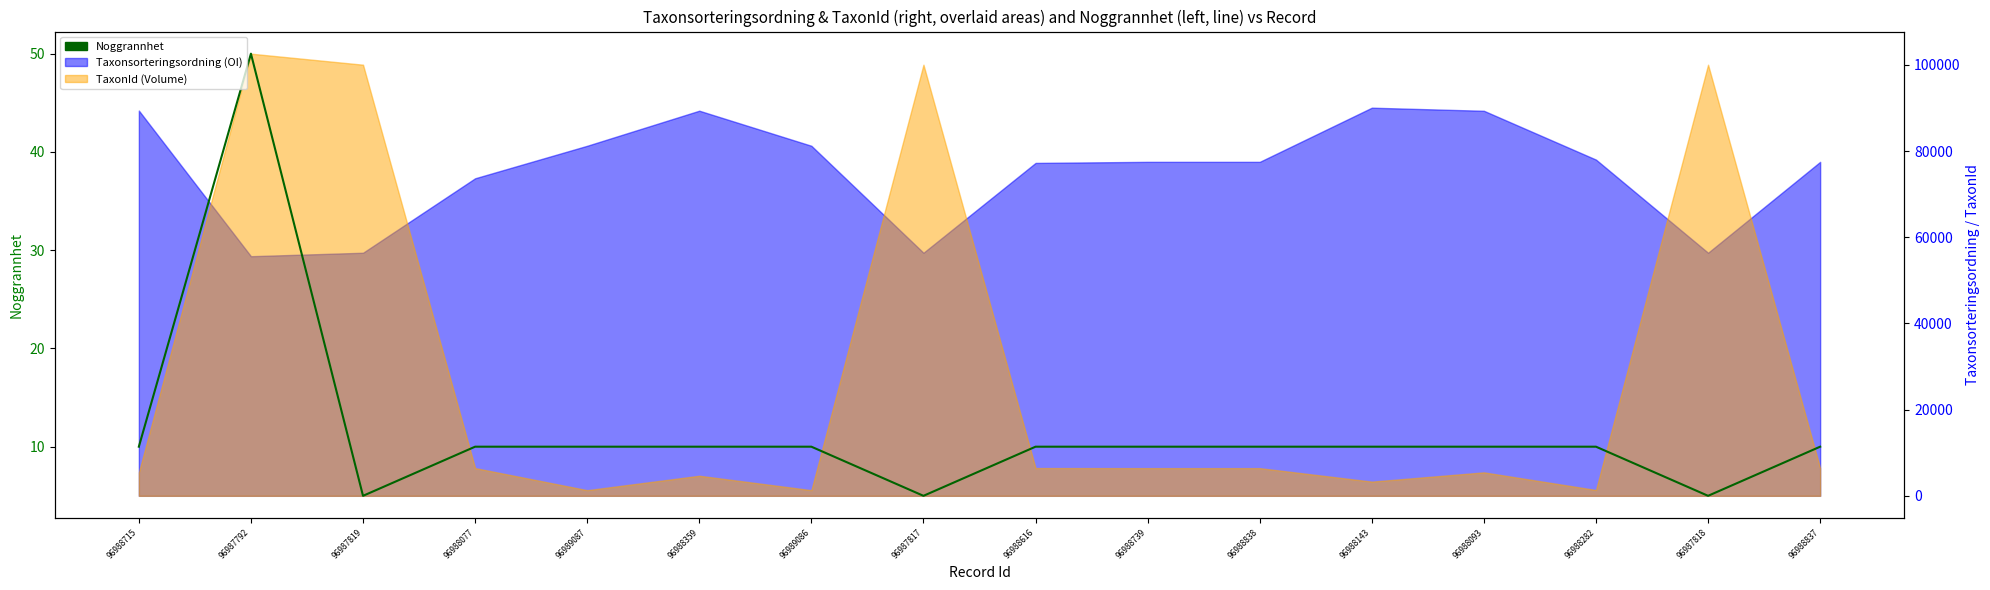

List the labels in order of value, largest first.

96987792, 96988715, 96988077, 96989087, 96988359, 96989086, 96988616, 96988739, 96988838, 96988143, 96988093, 96988282, 96988837, 96987819, 96987817, 96987818